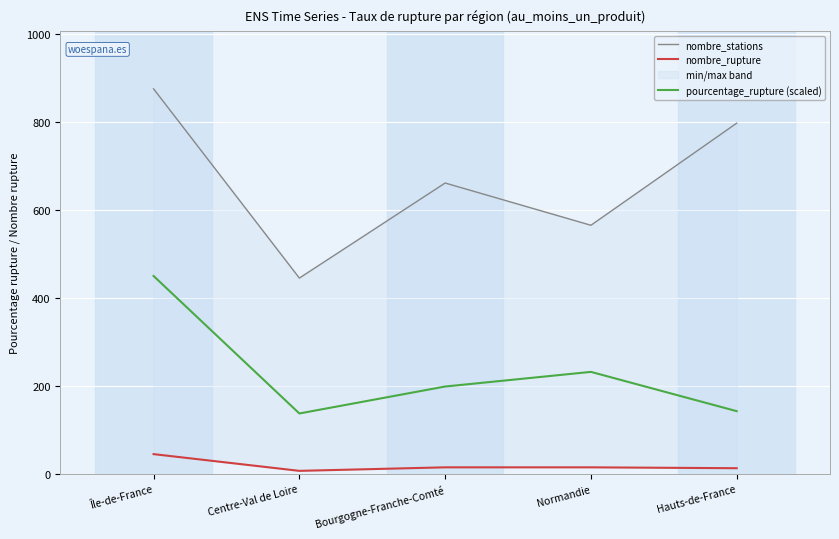

Reading right to left, extract all data points from this chart.

nombre_stations: 797.0	565.0	661.0	445.0	875.0
nombre_rupture: 13.0	15.0	15.0	7.0	45.0
pourcentage_rupture (scaled): 142.6	231.9	198.6	137.4	449.8